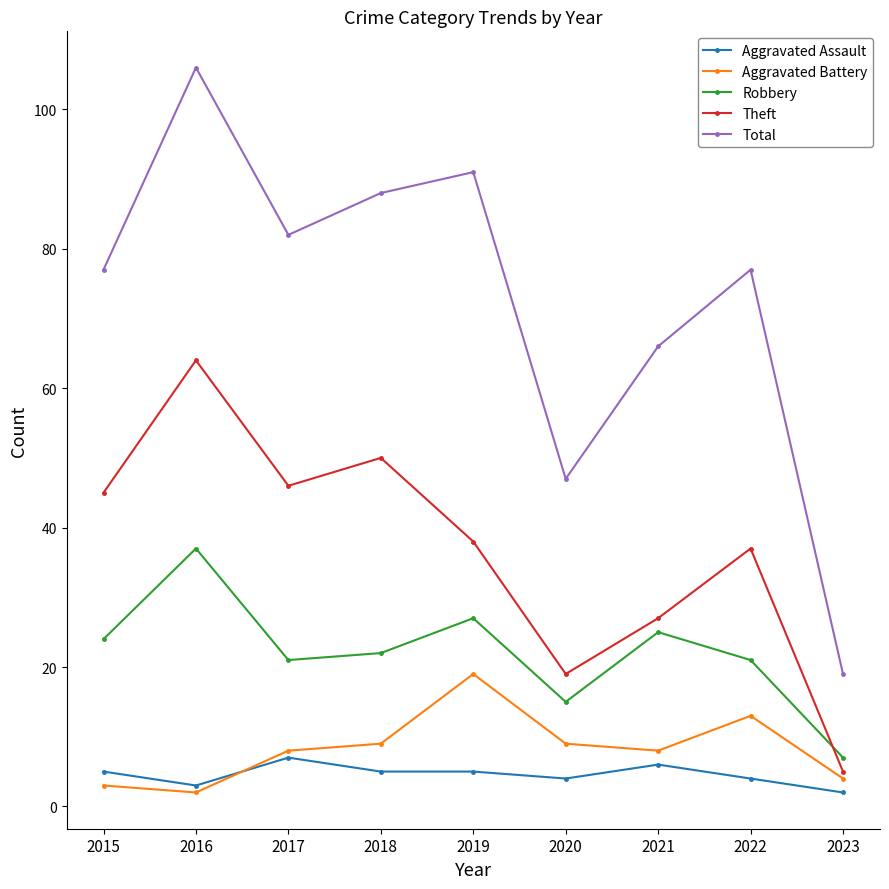

True or false: Total and Aggravated Battery cross at least once.

False